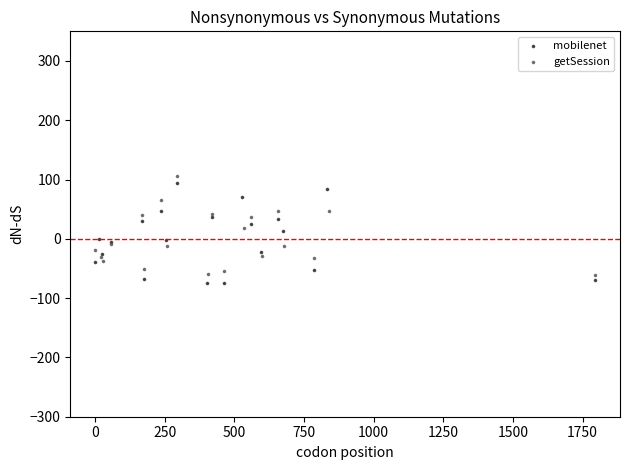

What are all the series names shown in the legend?

mobilenet, getSession